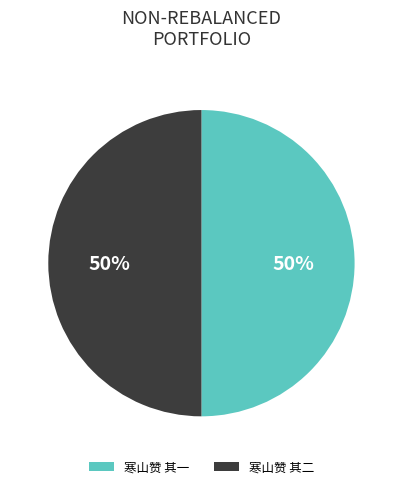

Do 寒山赞 其一 and 寒山赞 其二 together represent more than half of the pie?

Yes